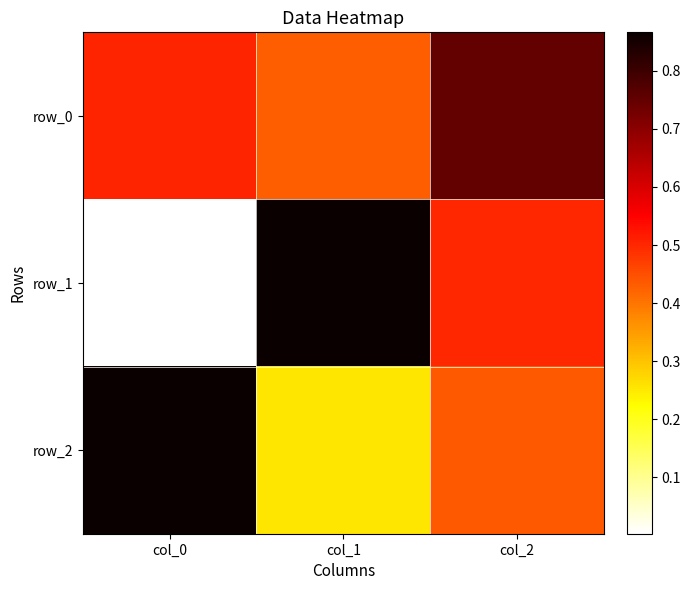

Is the value of row_0 at col_1 greater than the value of row_1 at col_2?

No